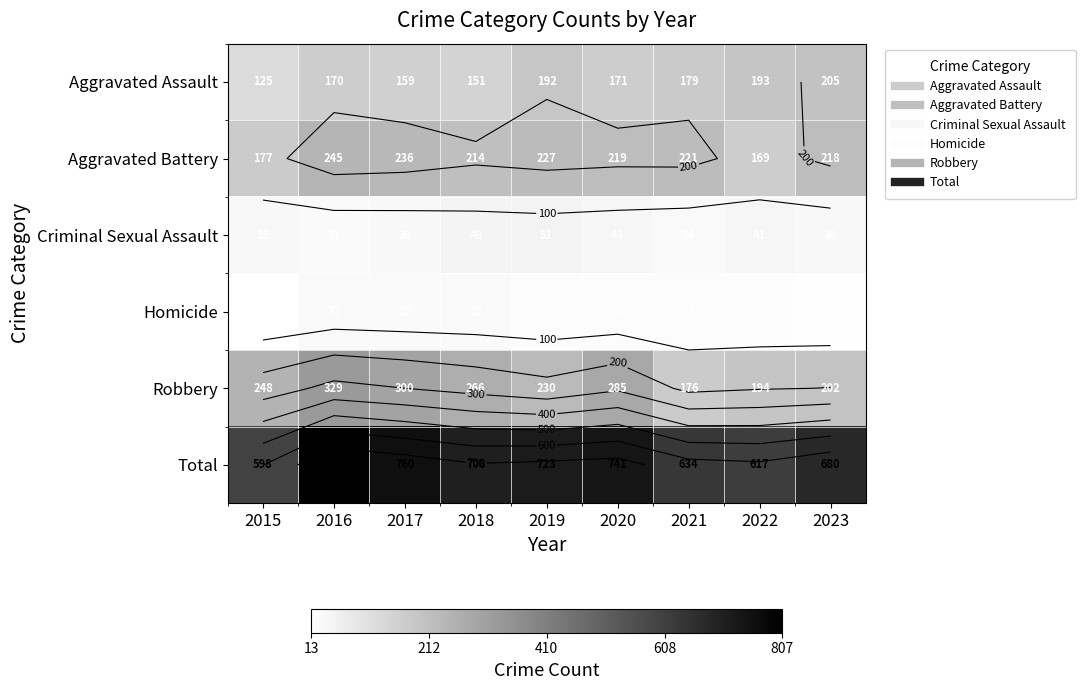

The Criminal Sexual Assault series shows 31 at 2016. True or false?

True